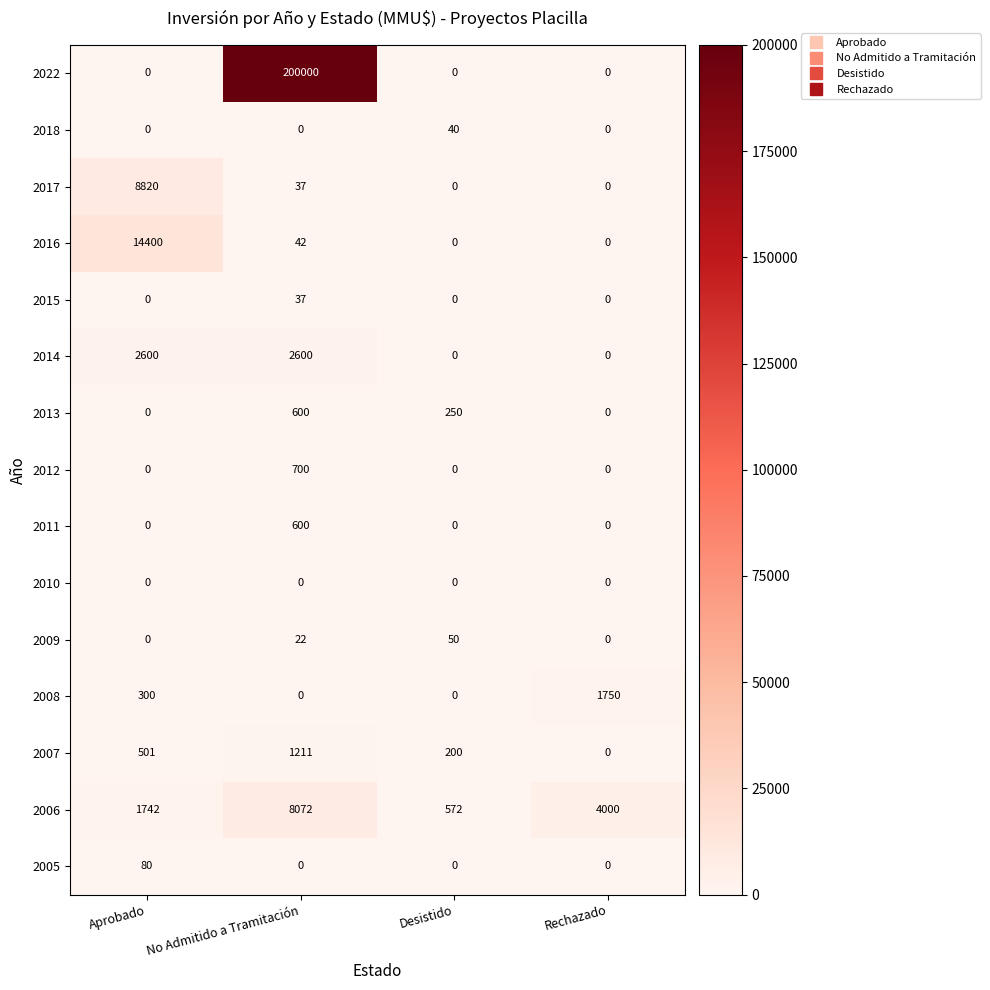

How many 2014 values are between 0 and 2600?

4